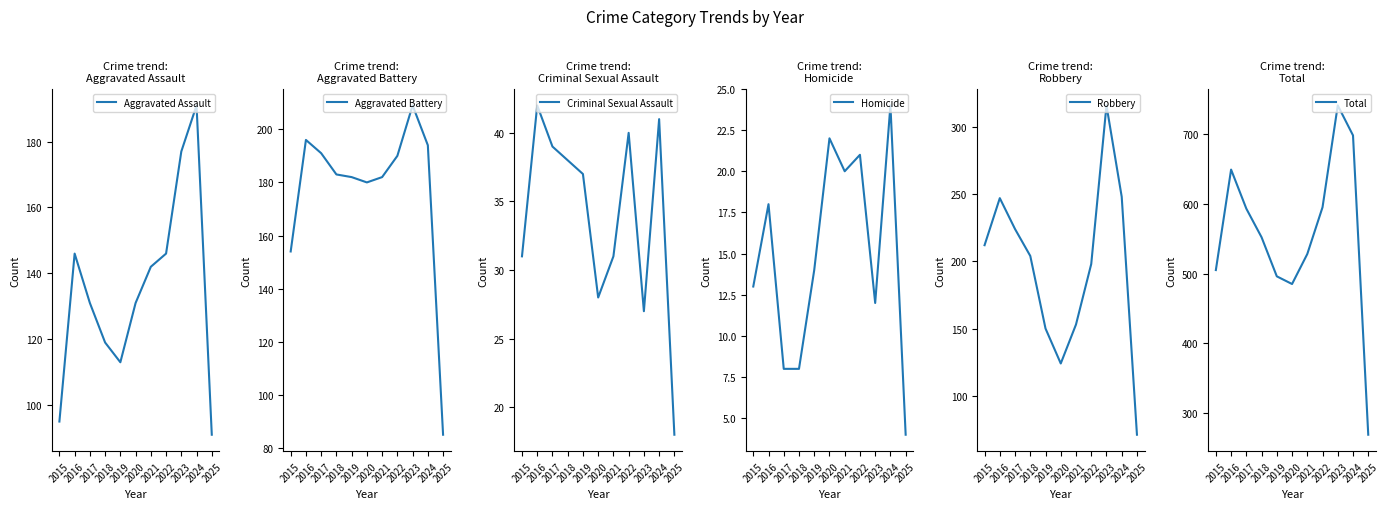

True or false: Total has a value of 269 at 2025.

True